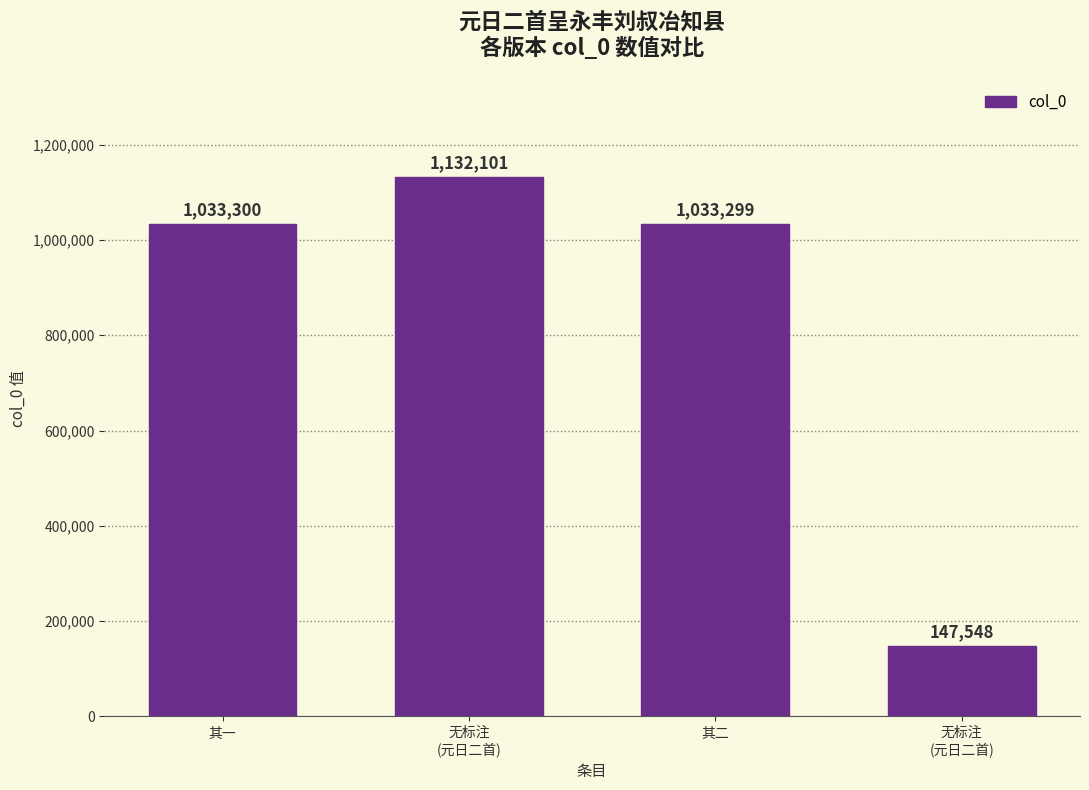

At which category does the chart reach its minimum across all series?

无标注
(元日二首)